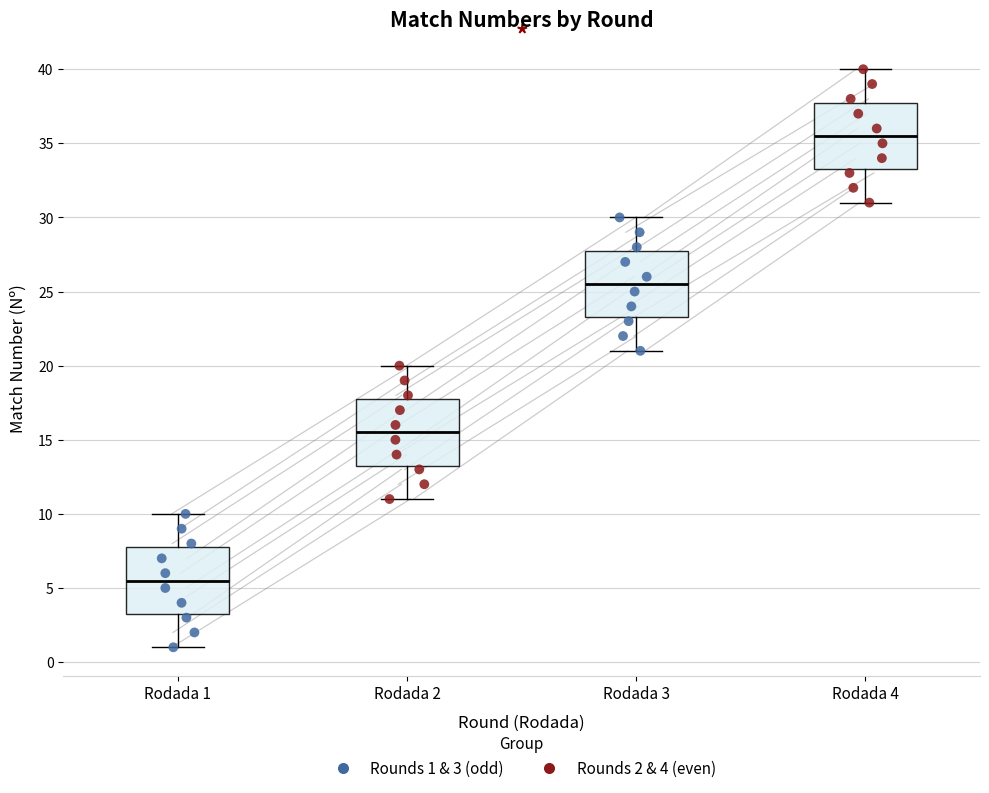

Reading left to right, read every box against the y-axis: the position of its median line, the range the box covers, and the ends of its whiskers. The values are not printed on the chart, so give them approximately, as read against the axis.

Rodada 1: median 5.5, box 3.5 to 8.0, whiskers 1.0 to 10.0
Rodada 2: median 15.5, box 13.5 to 18.0, whiskers 11.0 to 20.0
Rodada 3: median 25.5, box 23.5 to 28.0, whiskers 21.0 to 30.0
Rodada 4: median 35.5, box 33.5 to 38.0, whiskers 31.0 to 40.0